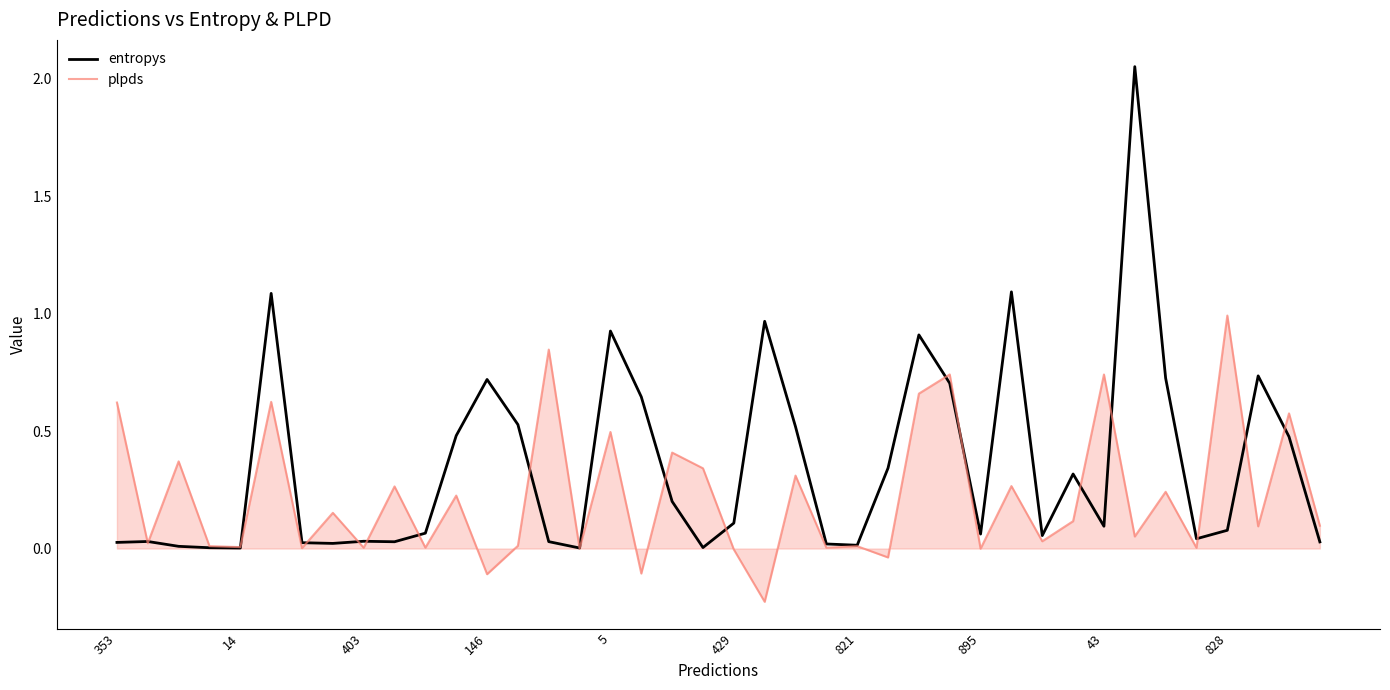

Rank the series by their average value, from lowest to highest.

plpds, entropys